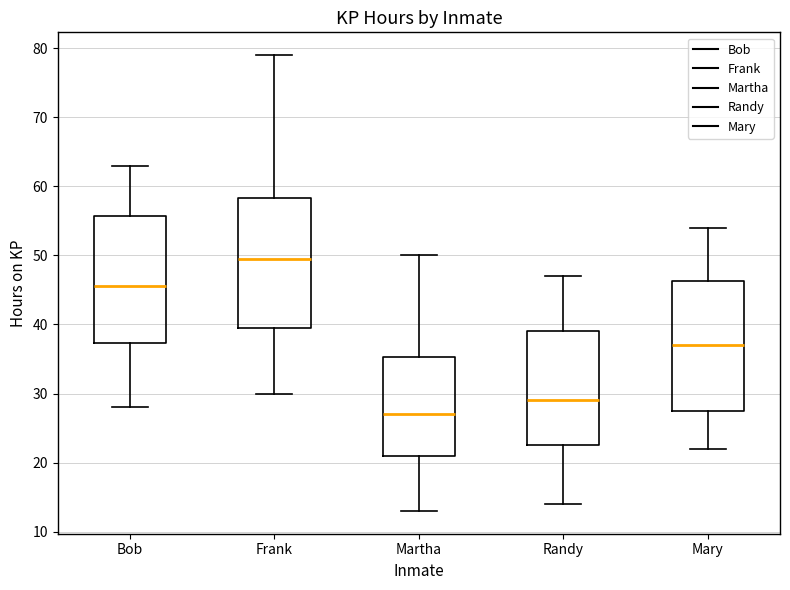

Reading left to right, transcribe this box plot: for each box, give where its median line is, the range the box spans, and where its two whiskers end, as read against the y-axis. The values are not printed on the chart, so give them approximately, as read against the axis.

Bob: median 46, box 37 to 56, whiskers 28 to 63
Frank: median 50, box 40 to 58, whiskers 30 to 79
Martha: median 27, box 21 to 35, whiskers 13 to 50
Randy: median 29, box 23 to 39, whiskers 14 to 47
Mary: median 37, box 28 to 46, whiskers 22 to 54